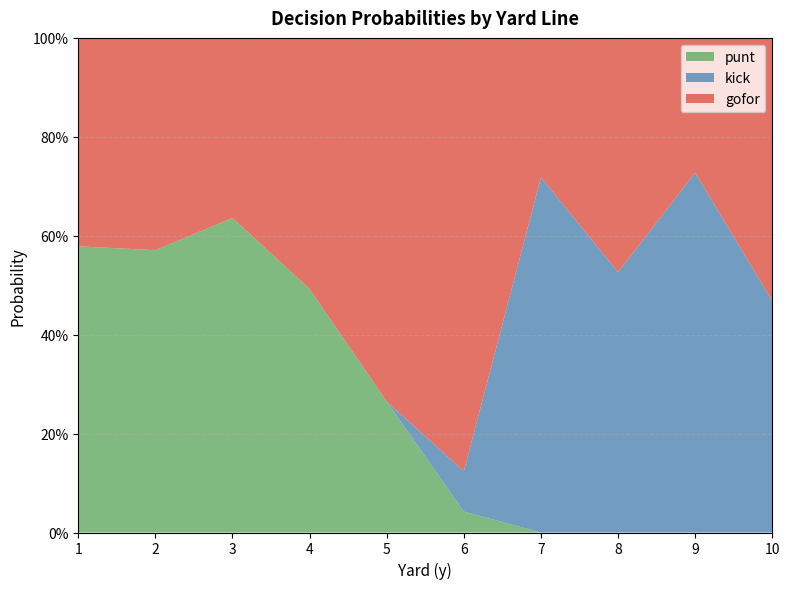

What are all the series names shown in the legend?

punt, kick, gofor